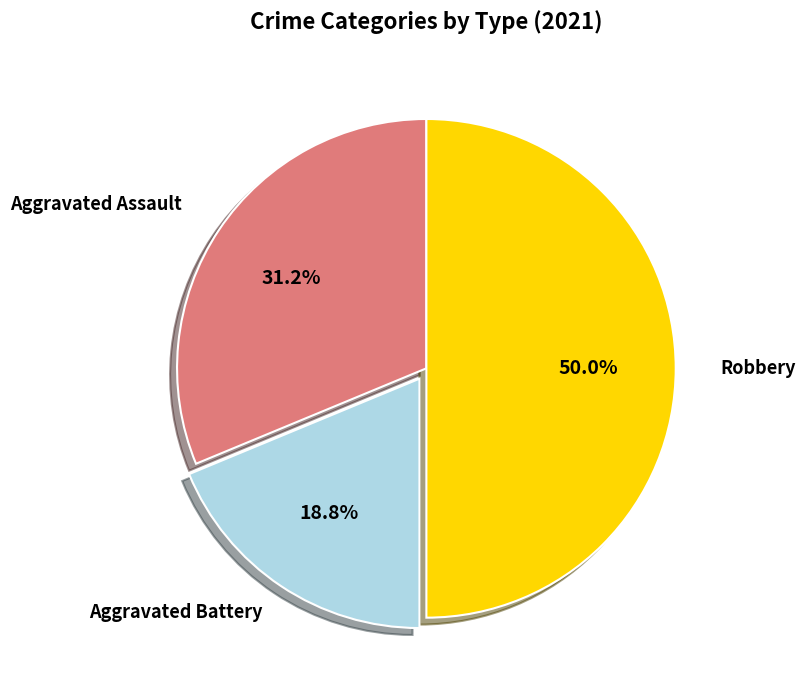

To the nearest percent, what is the difference between the largest and smallest slice percentages?

31%